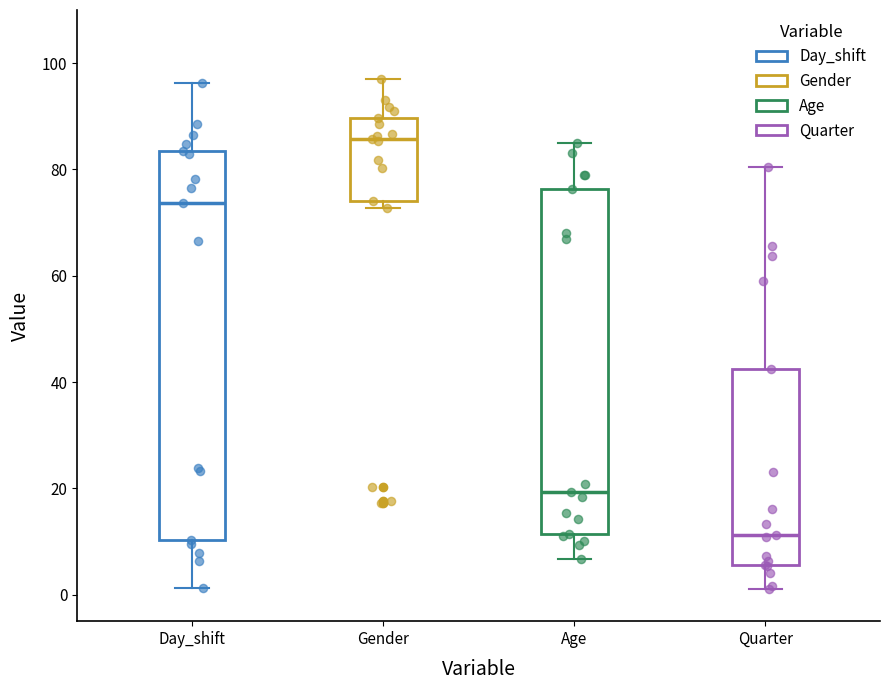

Which box has the highest median line?

Gender